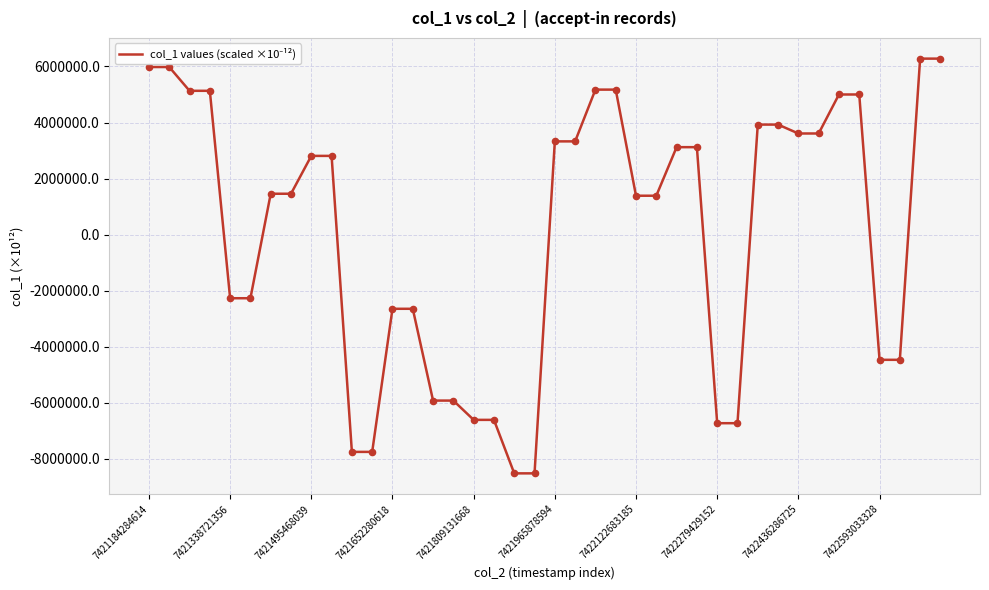

What is the difference between the maximum and minimum values?

14800838.4